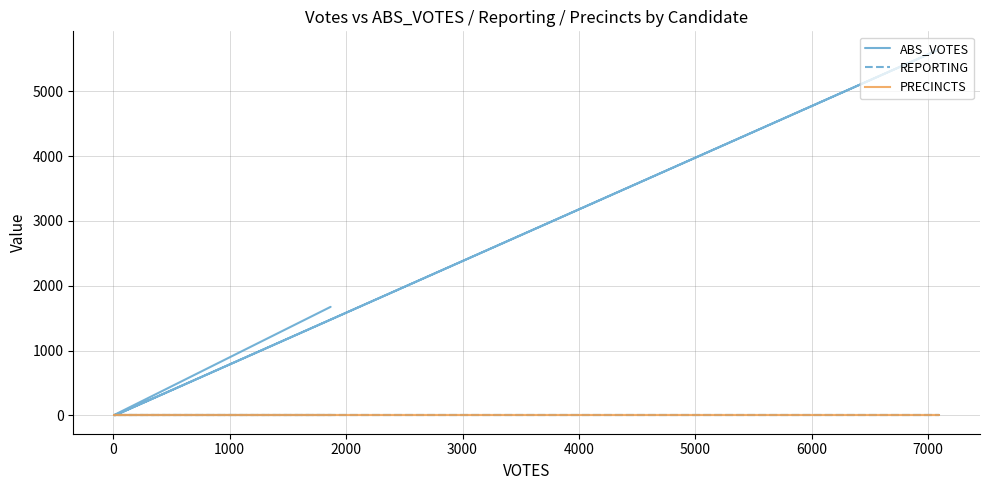

What value does the PRECINCTS series have at 1000?

9